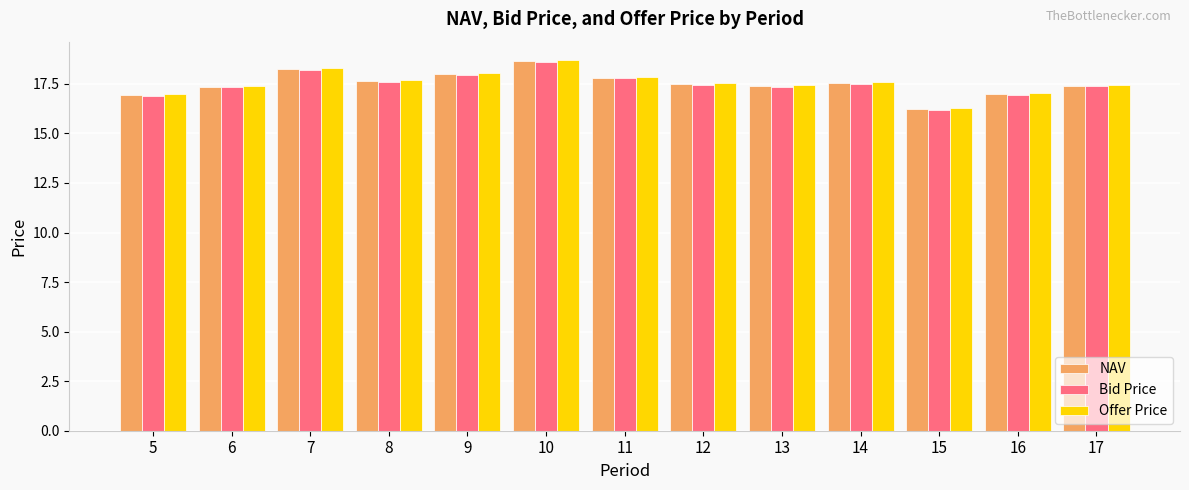

At which category does the chart reach its peak across all series?

10